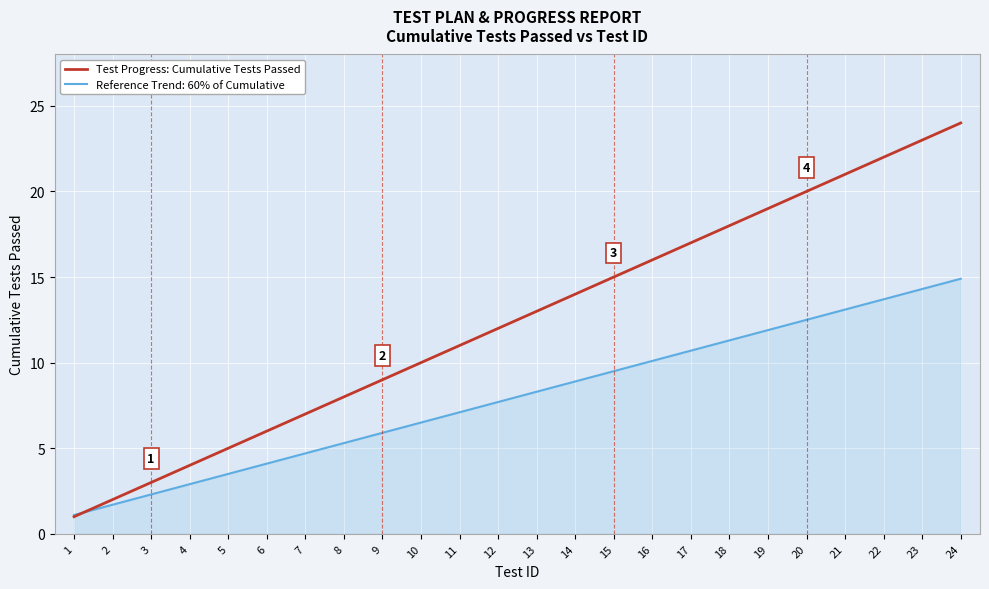

What is the smallest value displayed?

1.0